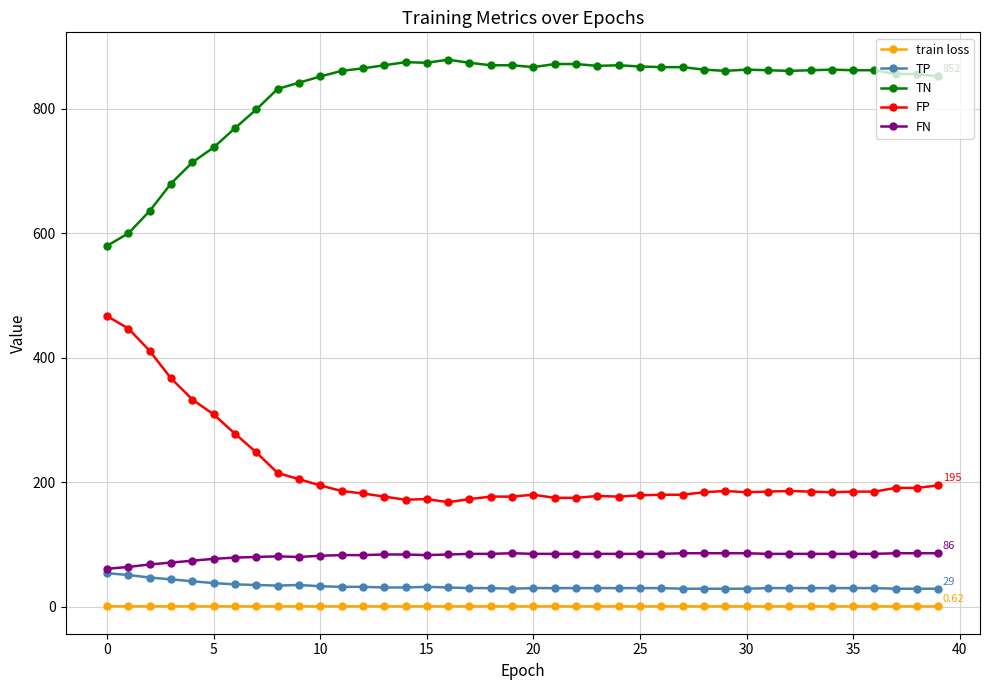

True or false: TN has more than 2 points higher than both neighbors.

True